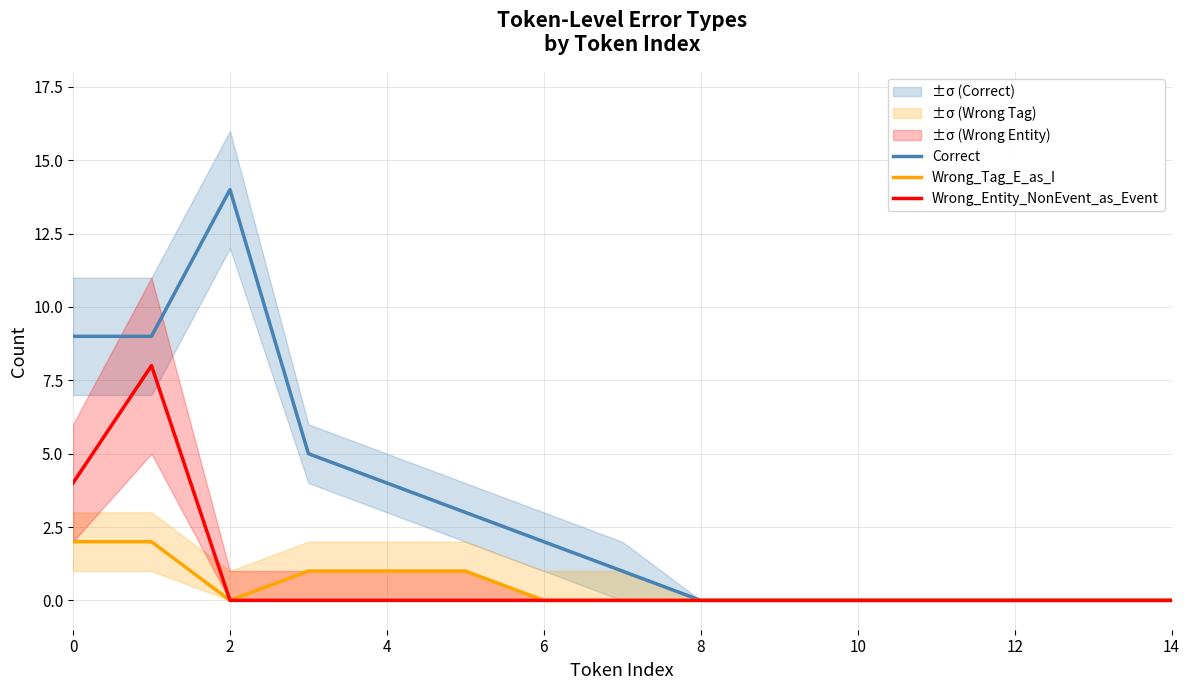

True or false: Wrong_Tag_E_as_I has a value of 0 at 12.

True